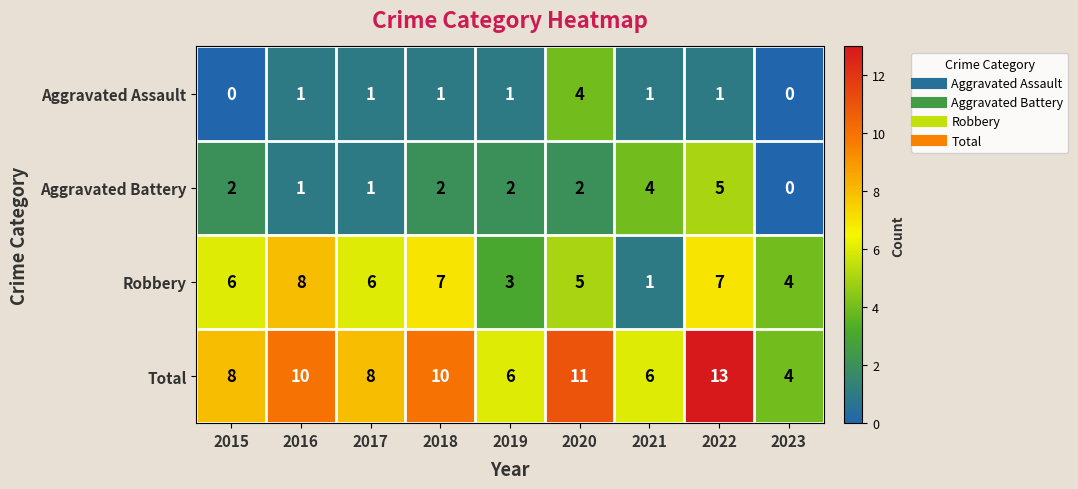

What is the total value across all series at 2019?

12